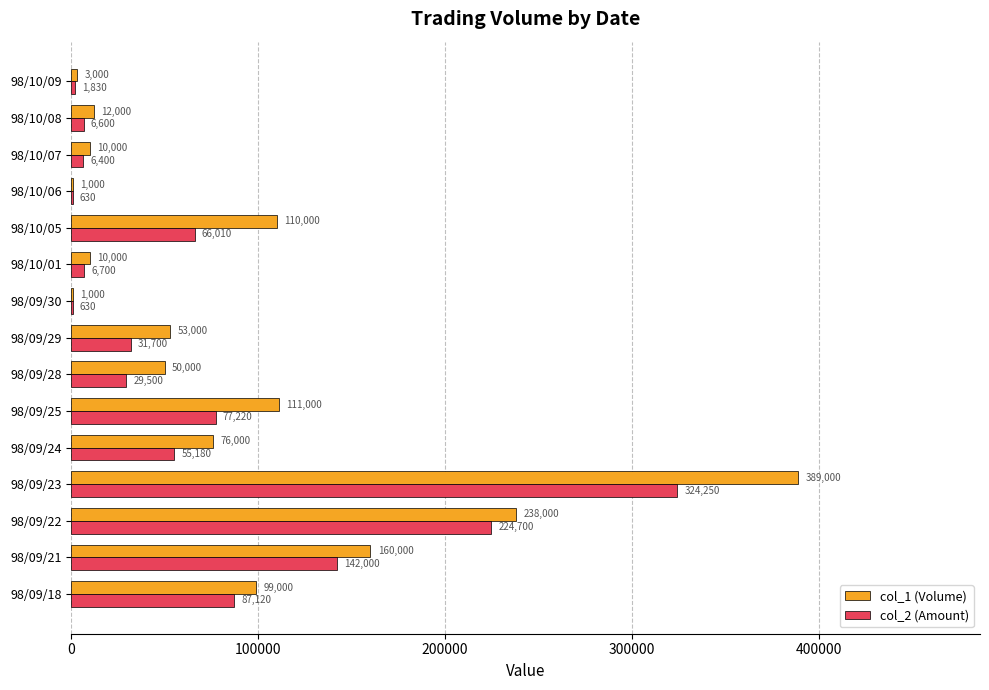

True or false: col_1 (Volume) has a value of 84624 at 98/09/29.

False